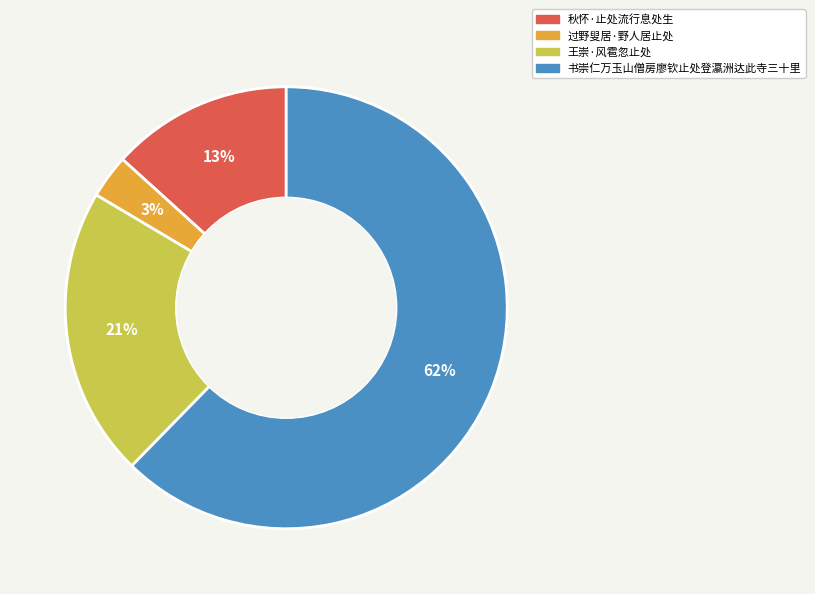

Which category has the smallest portion of the pie?

过野叟居·野人居止处